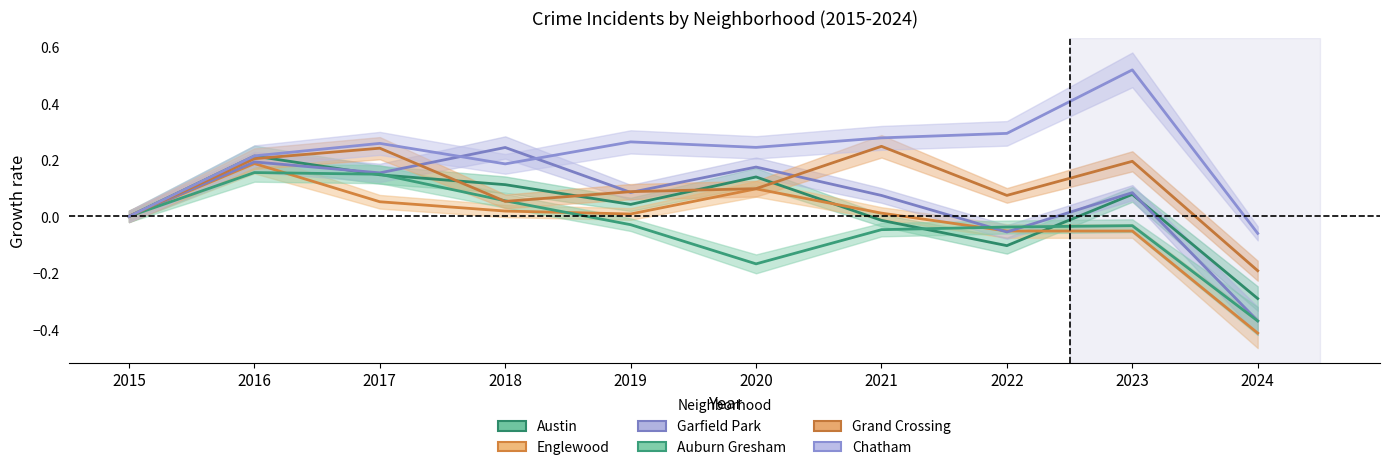

Which series has the largest range (max minus min)?

Garfield Park